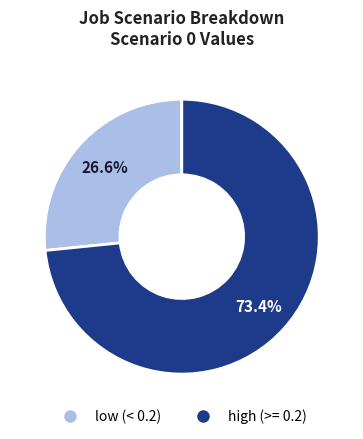

Rank the categories by value from highest to lowest.

high (>= 0.2), low (< 0.2)